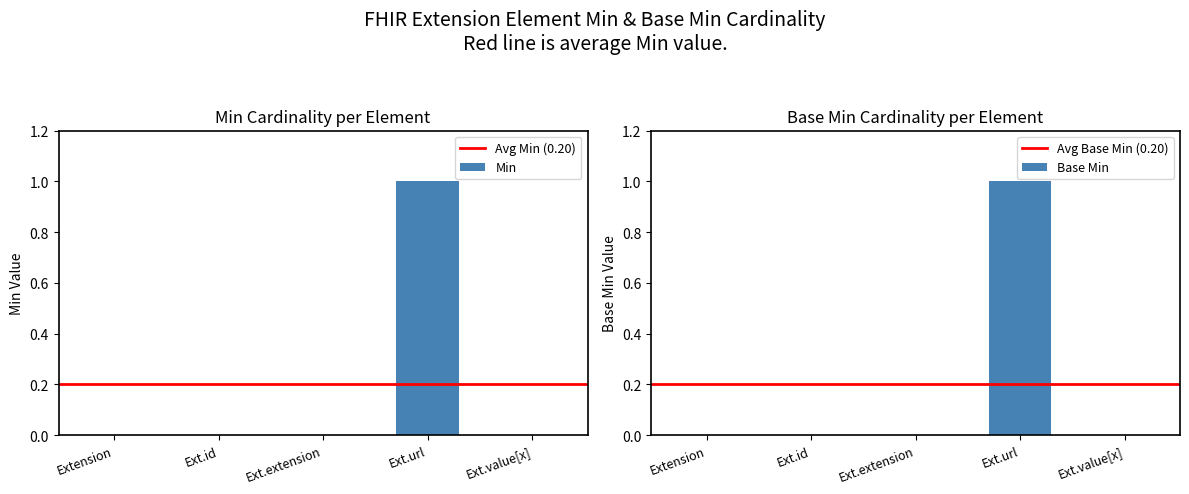

Which series has the largest range (max minus min)?

Min